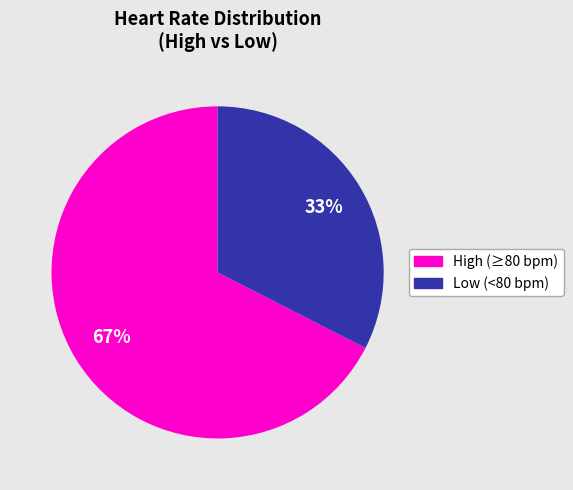

Is there any slice that represents more than half of the pie?

Yes